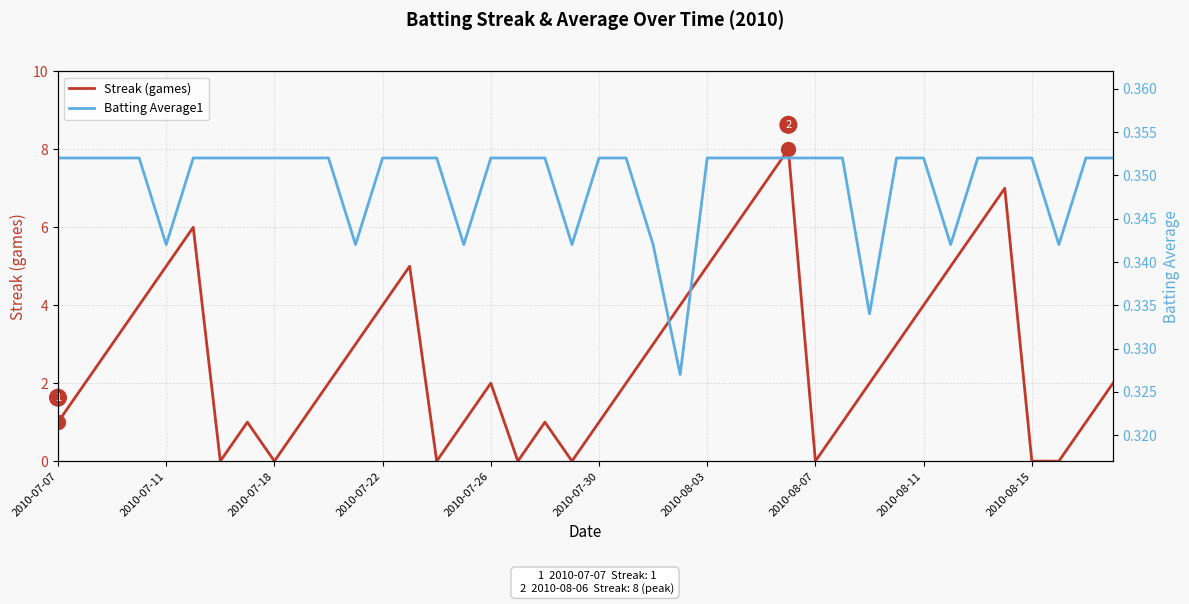

How many intersections are there between Streak (games) and Batting Average1?

14